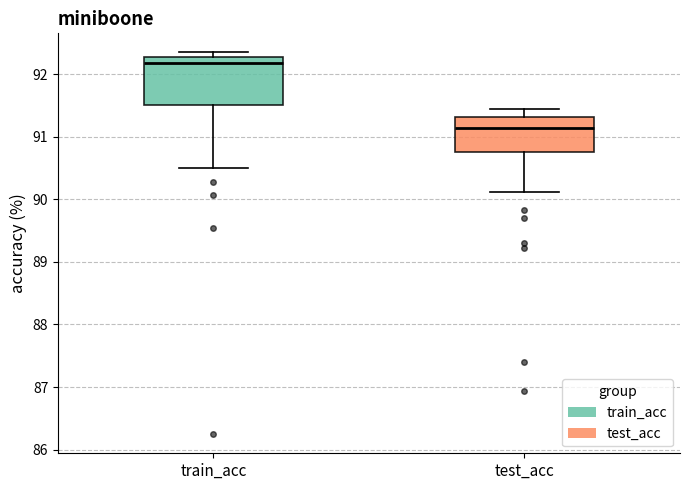

Where is the upper edge of the box for test_acc on the y-axis? The values are not printed on the chart, so give them approximately, as read against the axis.

91.3